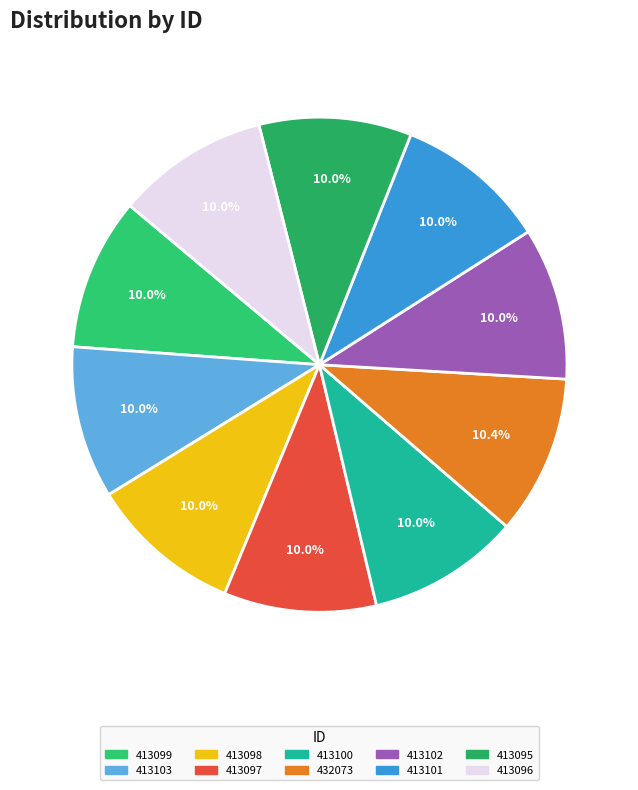

To the nearest percent, what is the average slice percentage?

10%